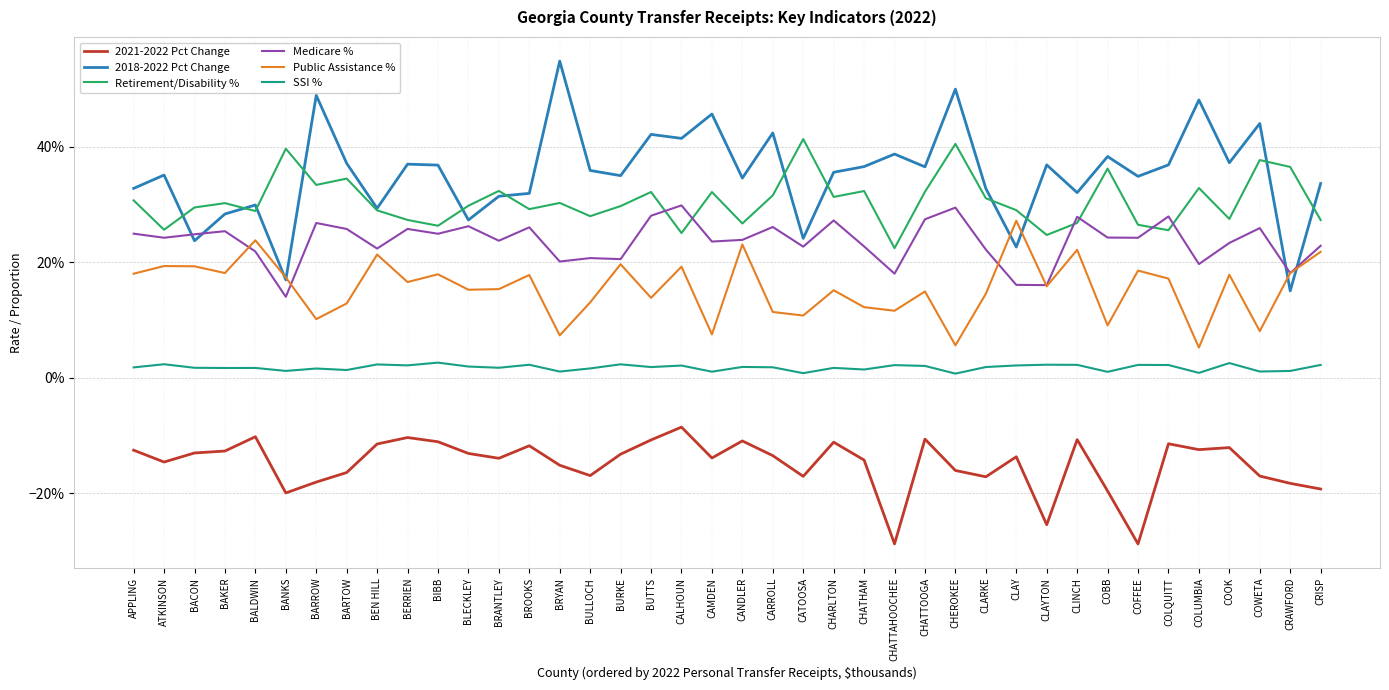

Does the chart display data point markers on the line(s)?

No